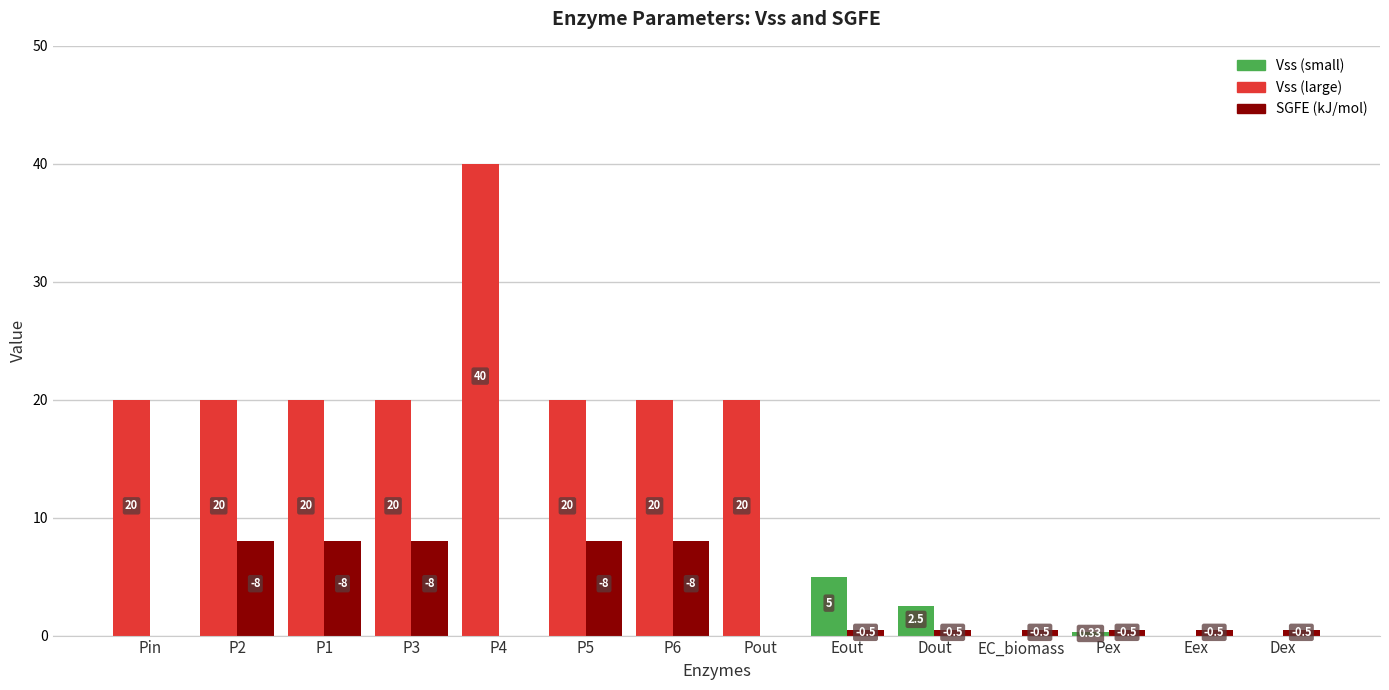

At which category is the sum across all series the highest?

P4